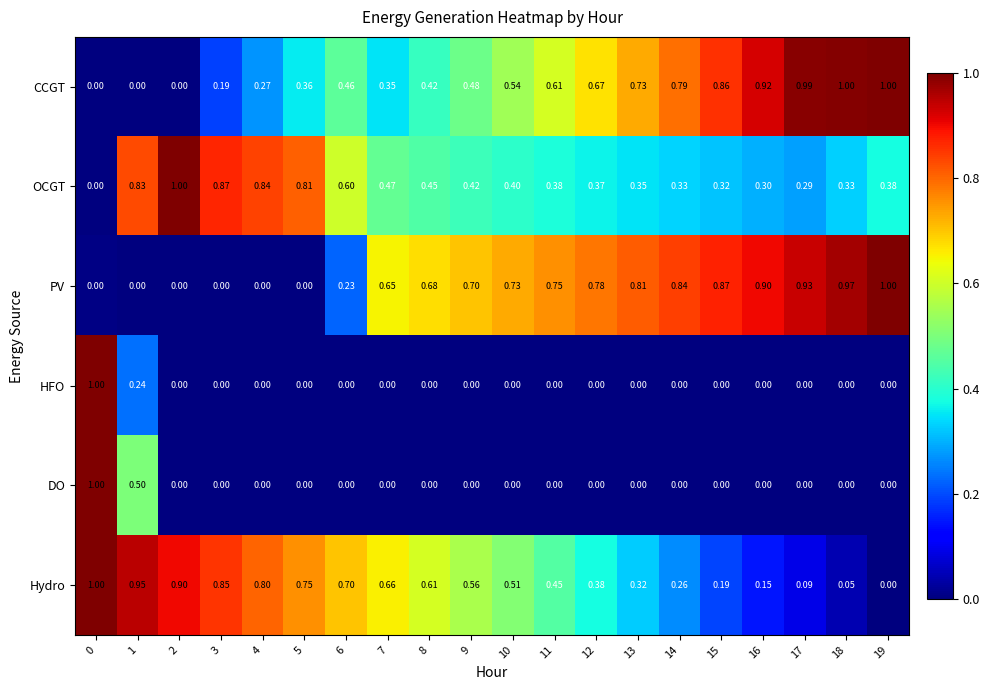

Is the value of CCGT at 8 greater than the value of HFO at 14?

Yes